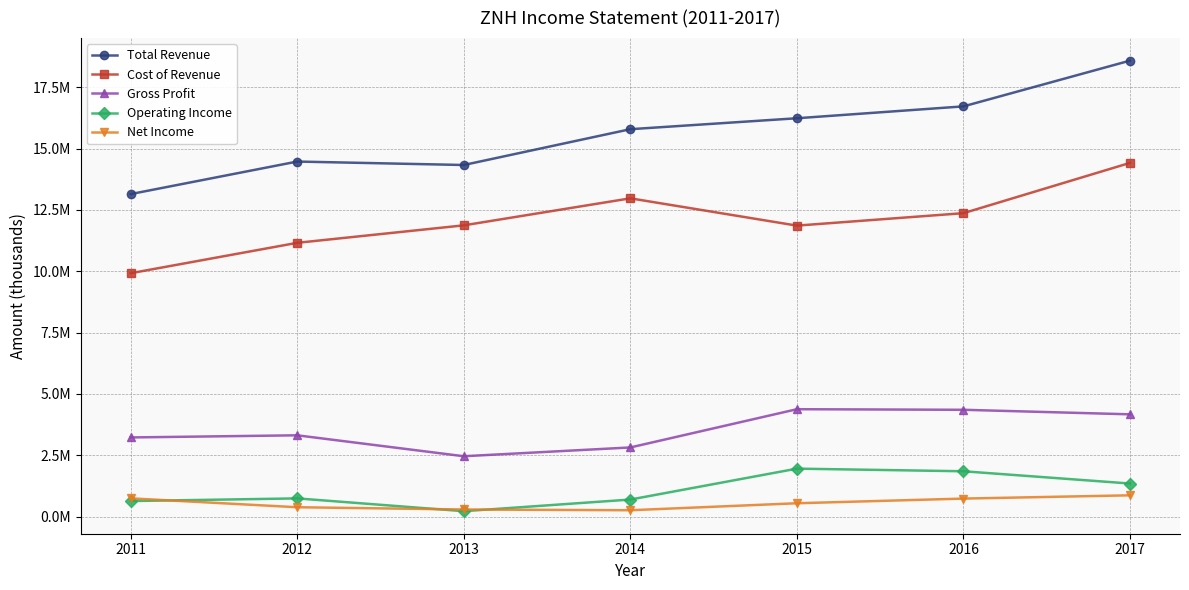

What are all the series names shown in the legend?

Total Revenue, Cost of Revenue, Gross Profit, Operating Income, Net Income